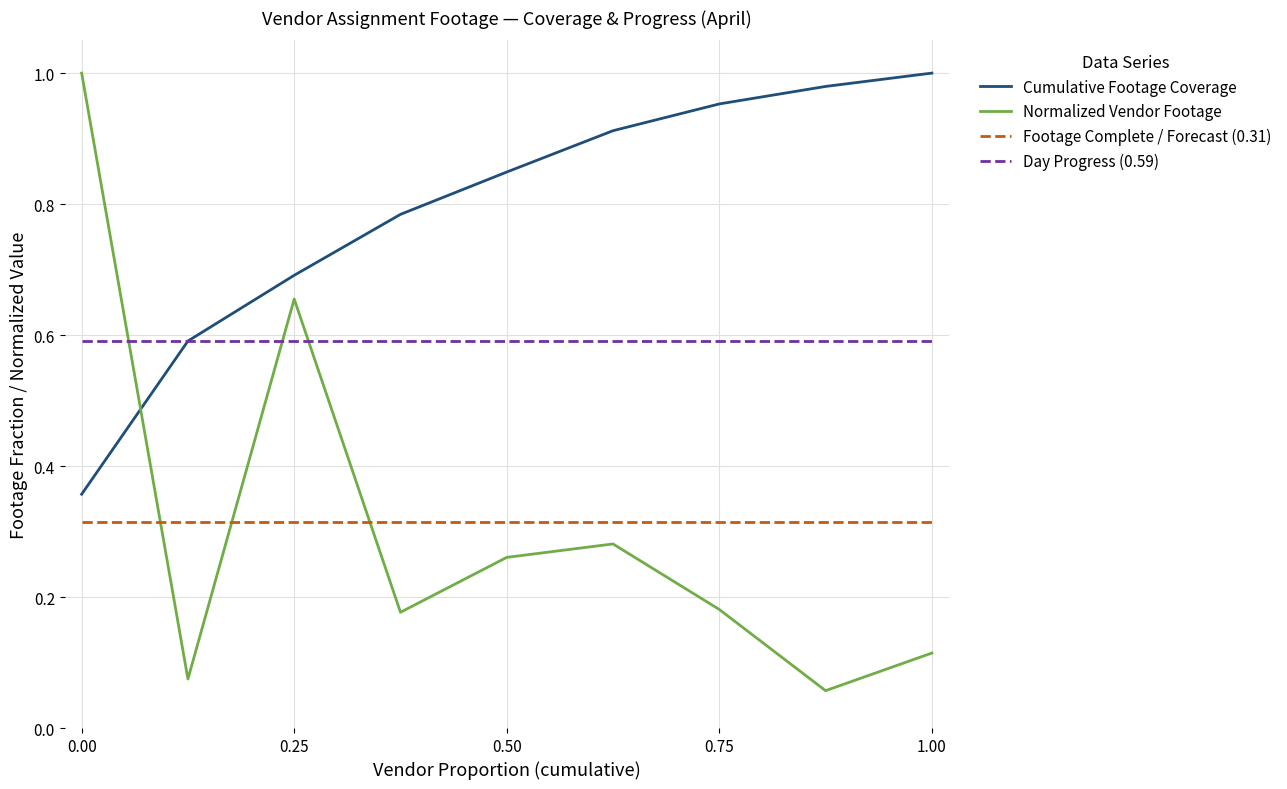

True or false: Day Progress (0.59) and Footage Complete / Forecast (0.31) intersect in this chart.

False